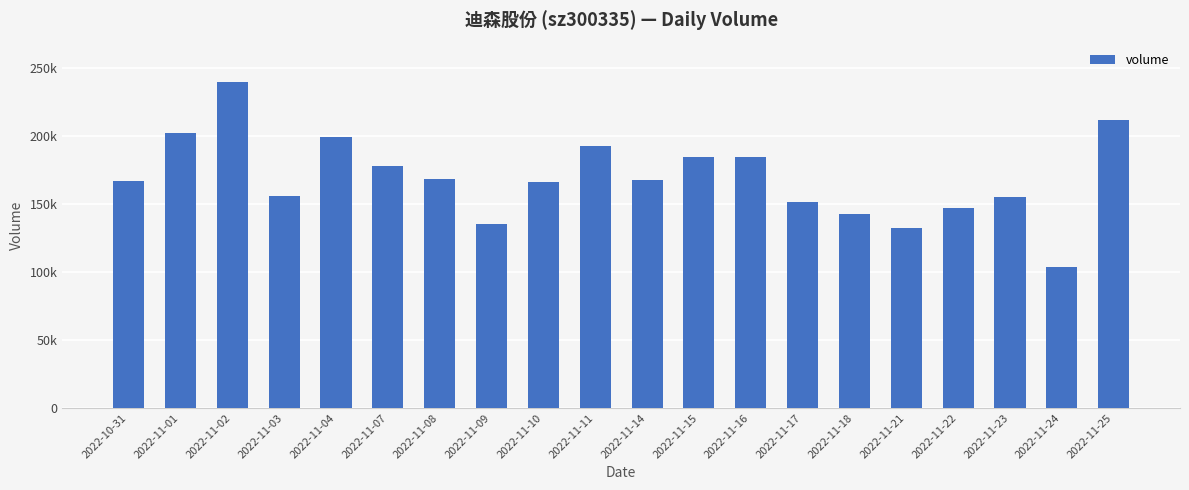

Reading left to right, transcribe all the data shown in this chart.

167301	201948	239965	155578	199611	178276	168661	135139	166343	192601	167378	184269	184897	151336	142544	132246	147102	154912	103694	212112